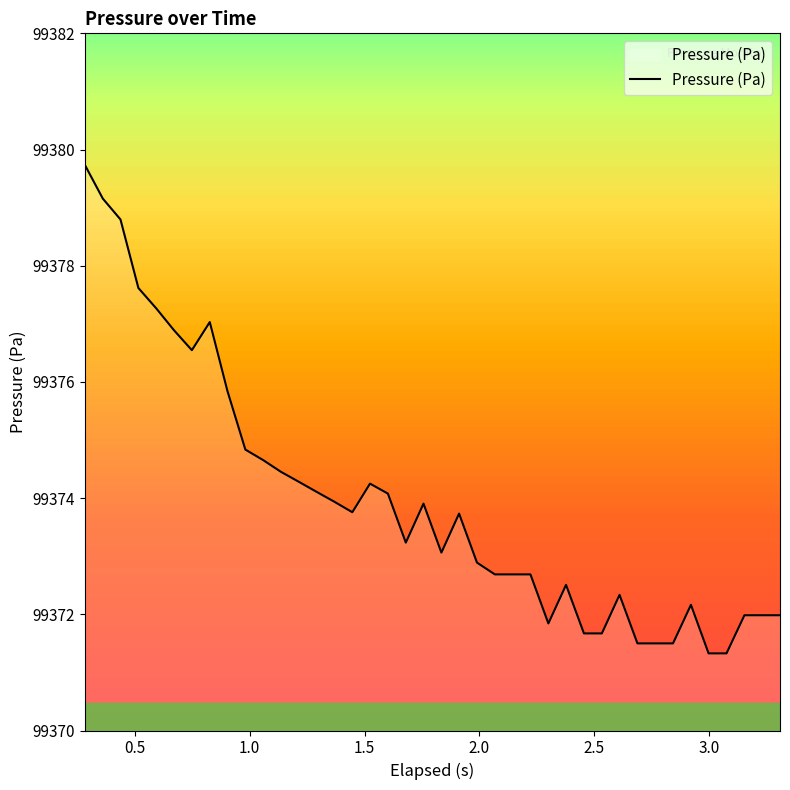

Read the value at 10.

99374.7